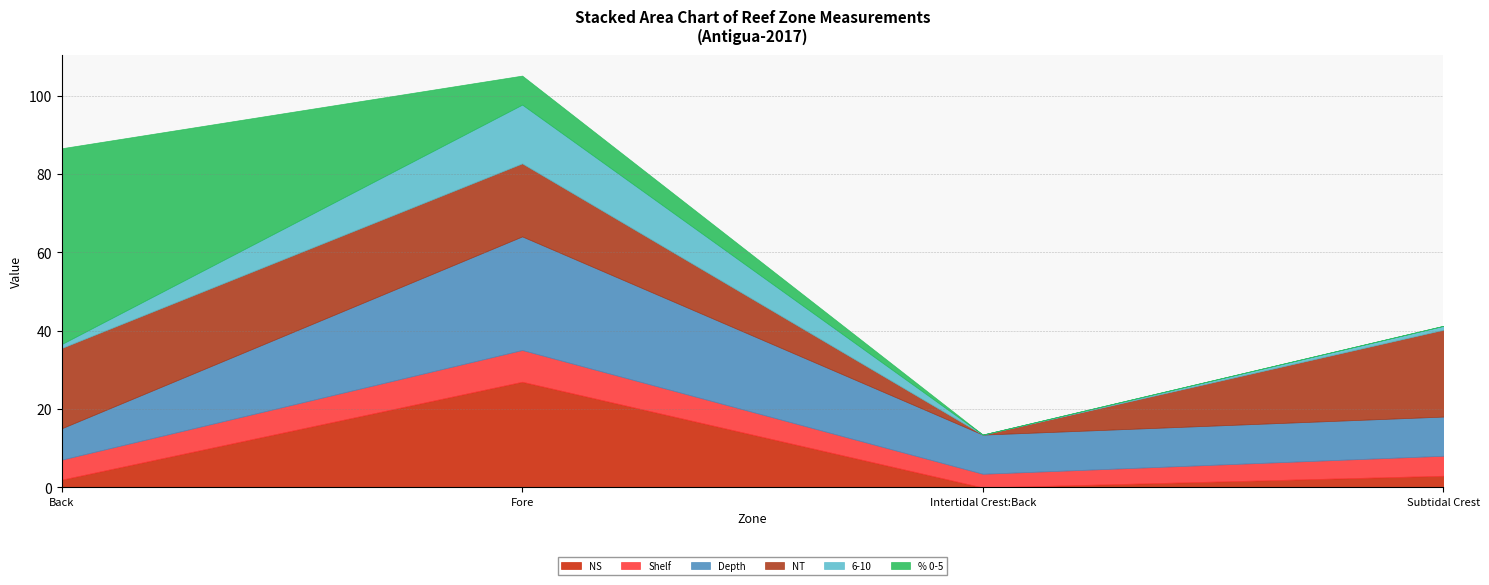

Where does the % 0-5 series first go above 7?

Back